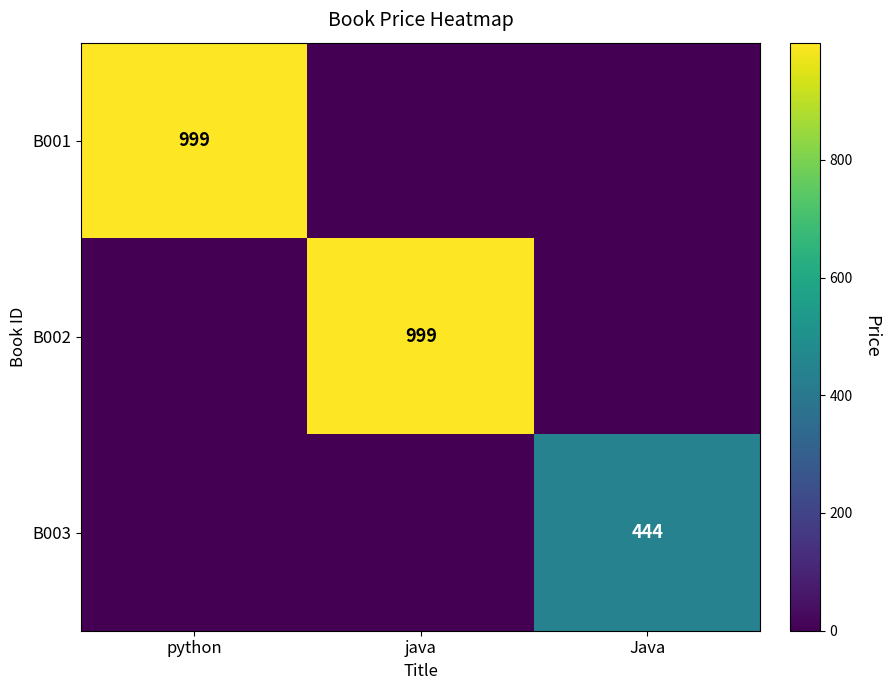

What is the difference between the highest and lowest values at python?

999